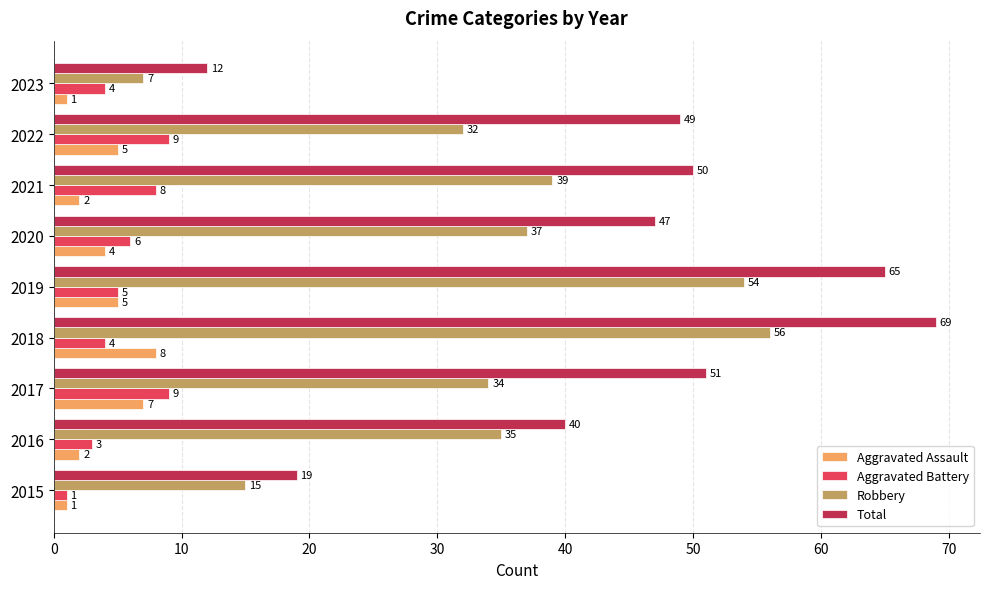

The Total series shows 51 at 2017. True or false?

True